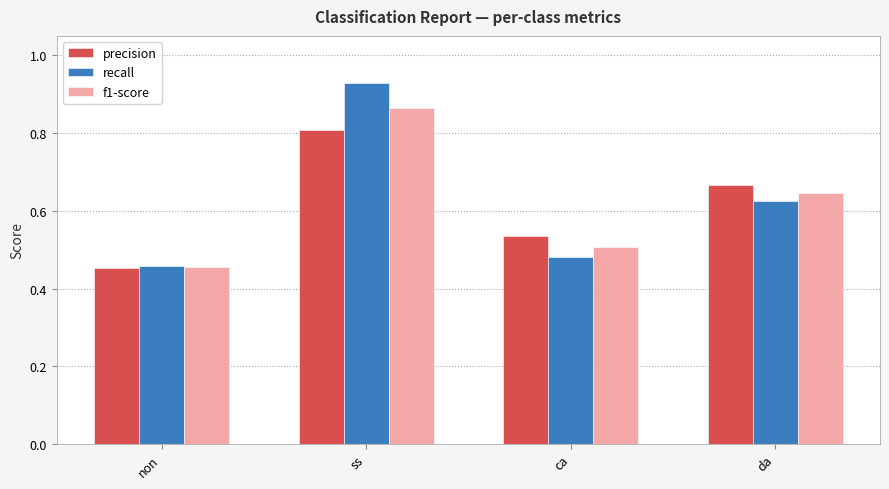

Which series has the largest range (max minus min)?

recall